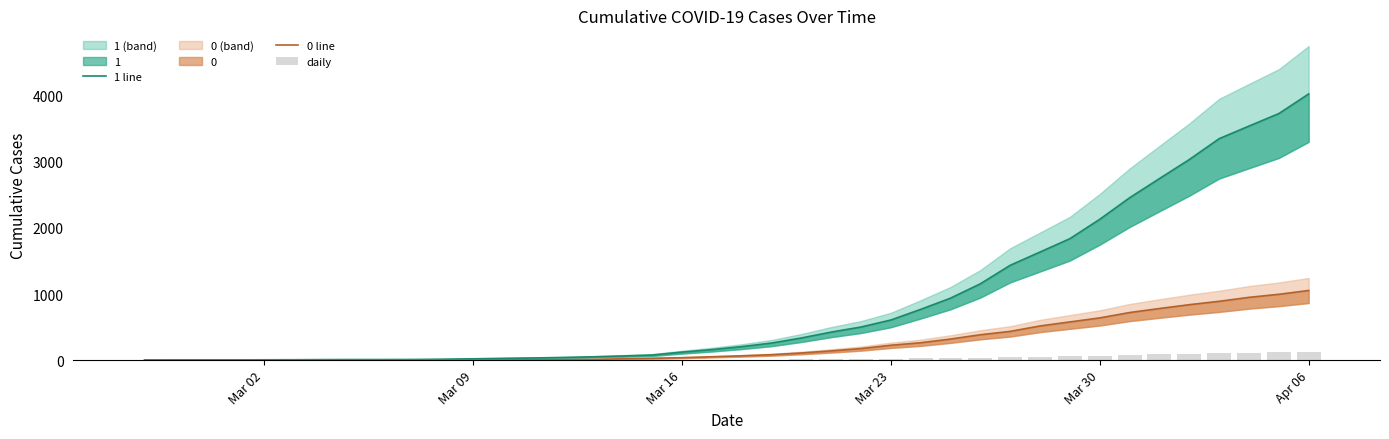

At which category does the chart reach its peak across all series?

Apr 06